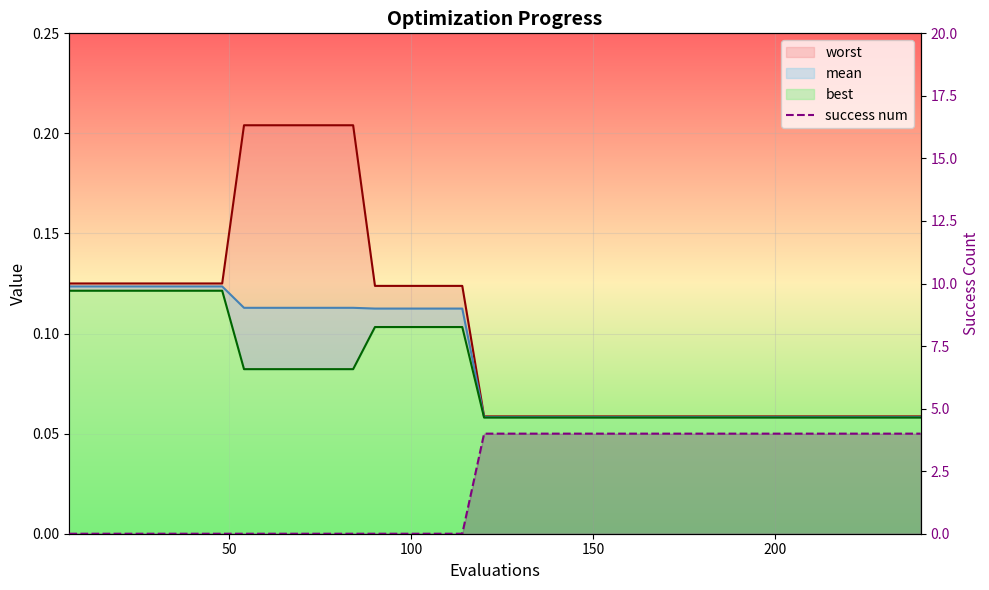

The value at 0 is 1. True or false?

False